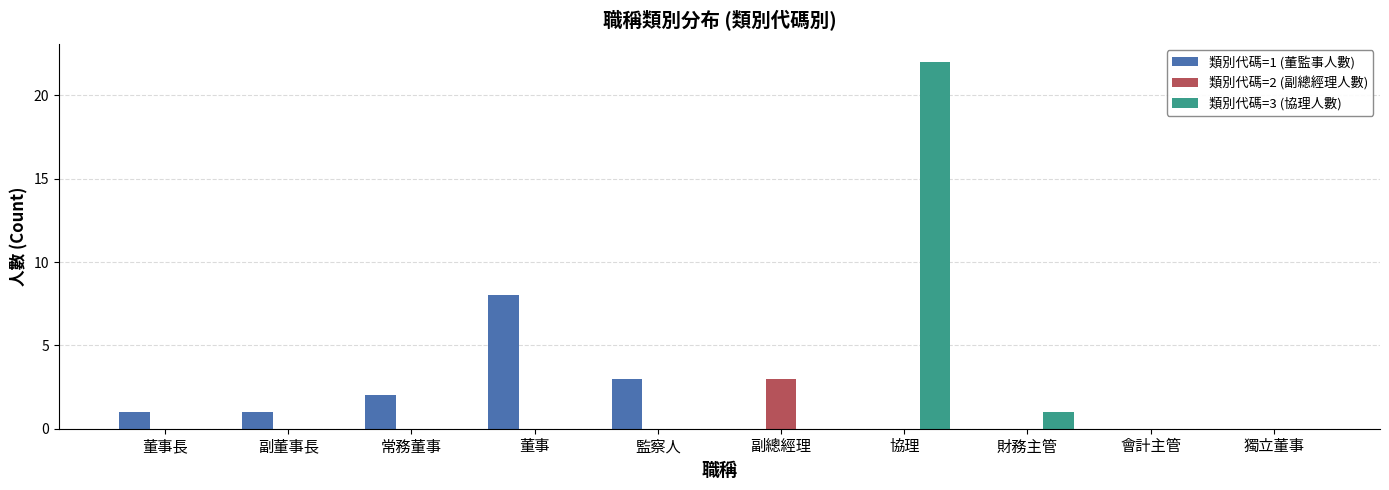

What is the spread (max minus min) of values at 董事?

8